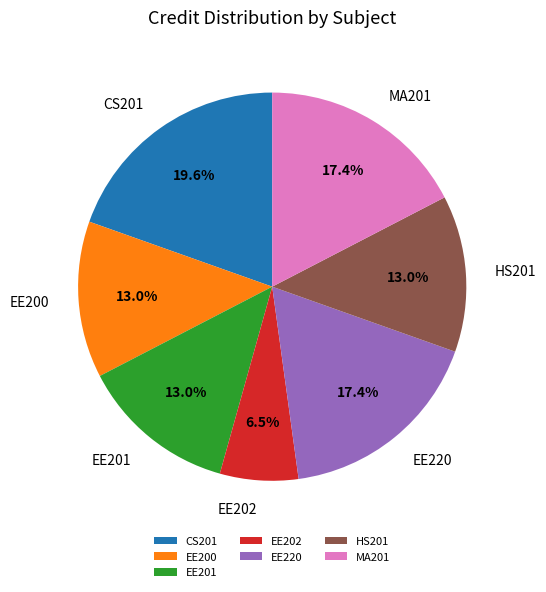

Is it true that EE202 is 12% of the pie?

False